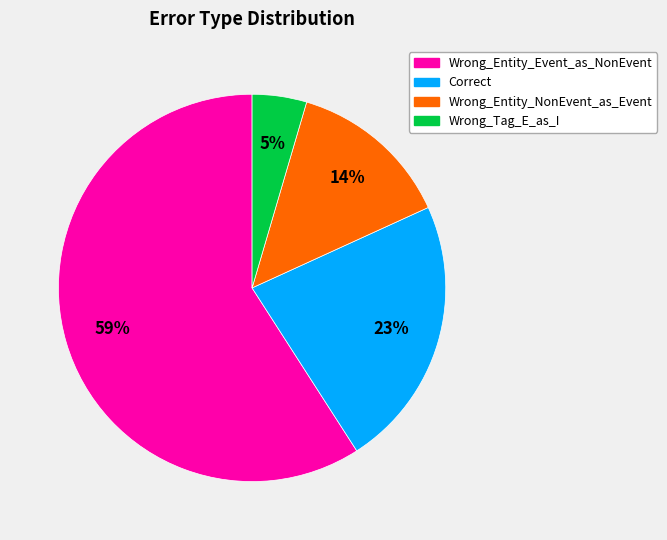

Which slice is the largest?

Wrong_Entity_Event_as_NonEvent